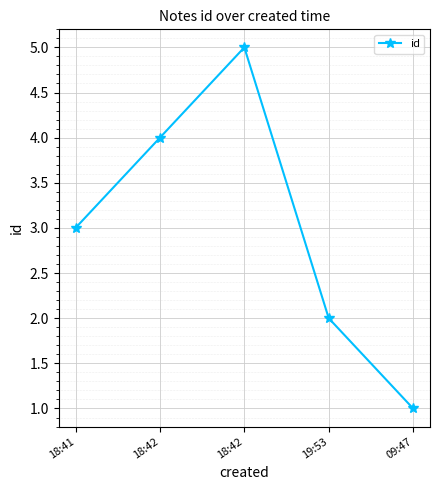

Approximately how many times larger is the value at 18:42 compared to 18:41?

1.3